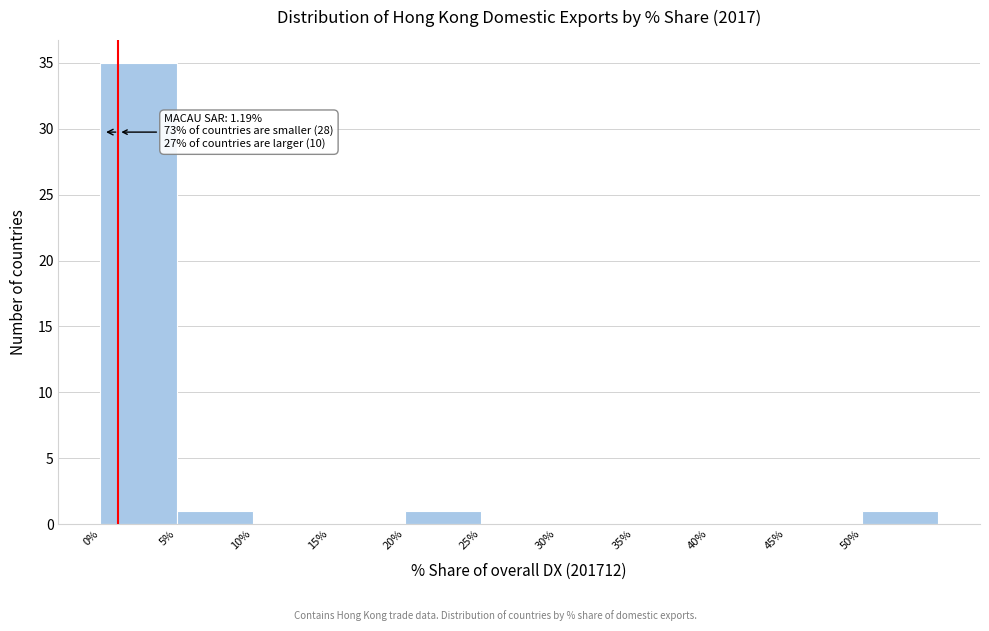

Which range on the x-axis has the tallest bar?

0 to 5